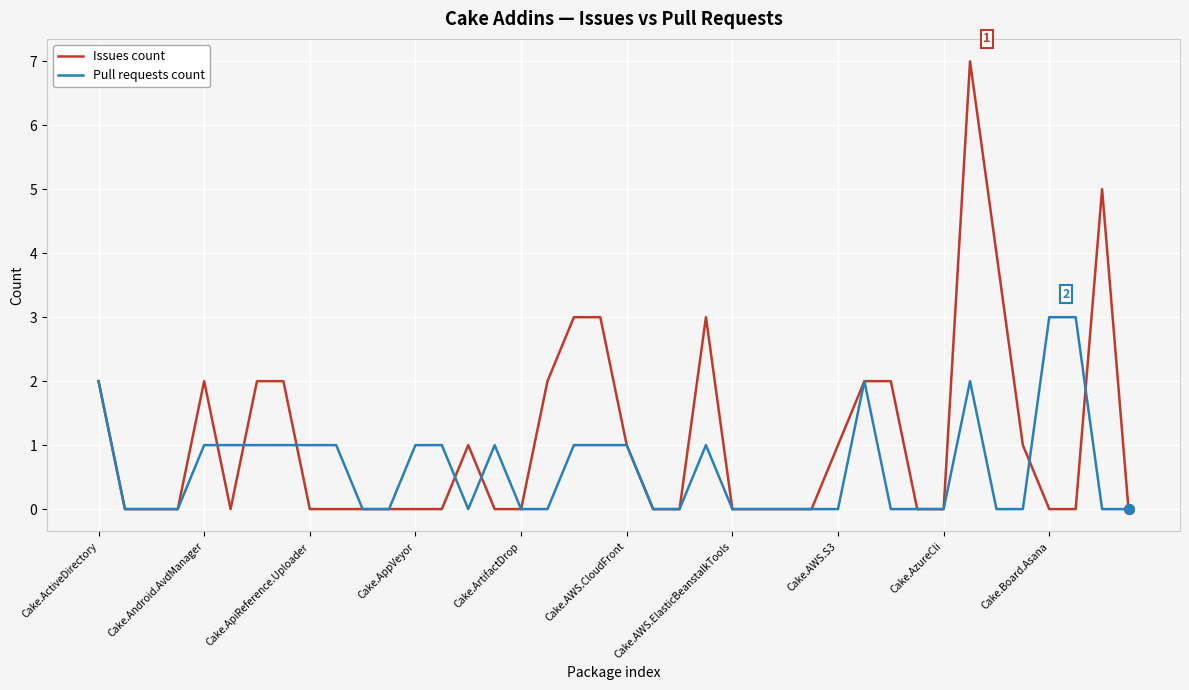

Which series has the largest range (max minus min)?

Issues count